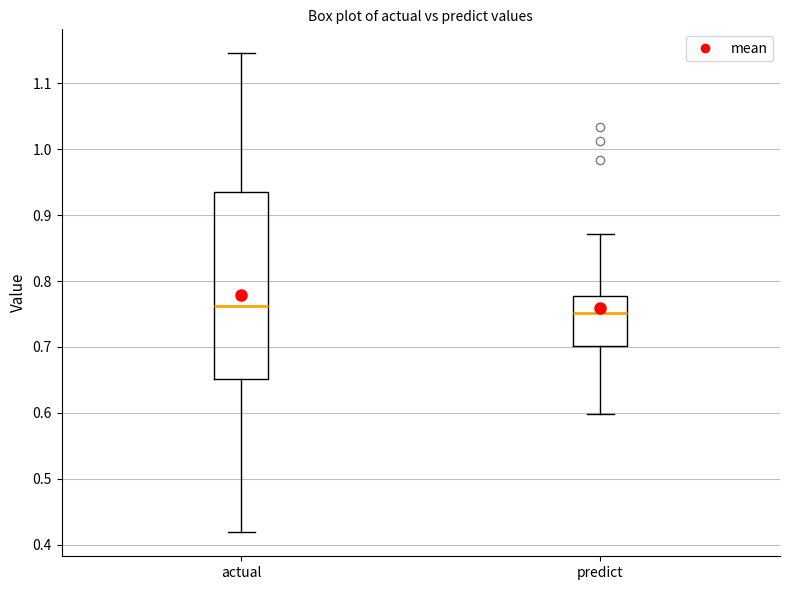

Where is the upper edge of the box for predict on the y-axis? The values are not printed on the chart, so give them approximately, as read against the axis.

0.78